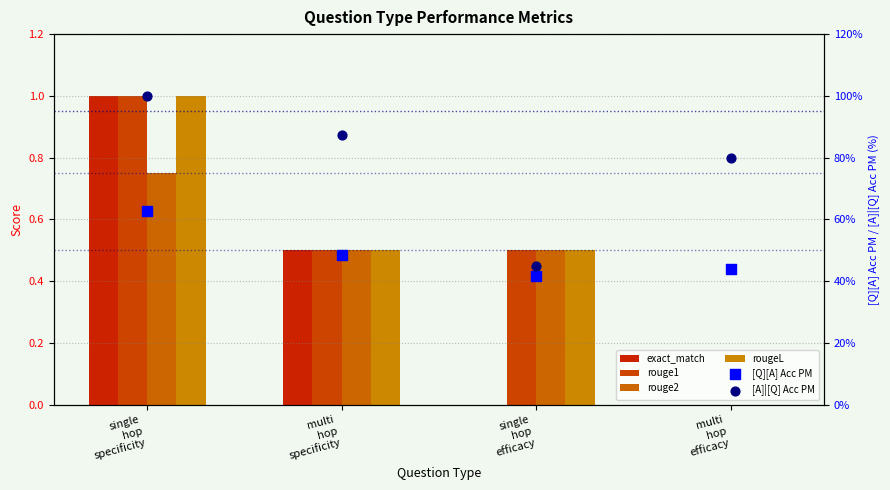

What are all the series names shown in the legend?

exact_match, rouge1, rouge2, rougeL, [Q][A] Acc PM, [A]|[Q] Acc PM